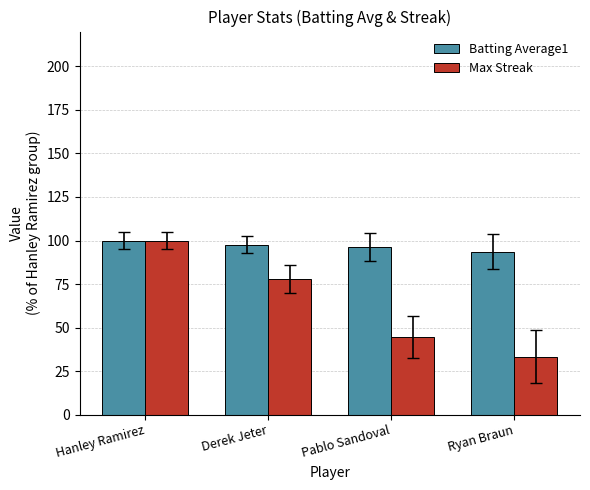

How many bars are there in total?

8